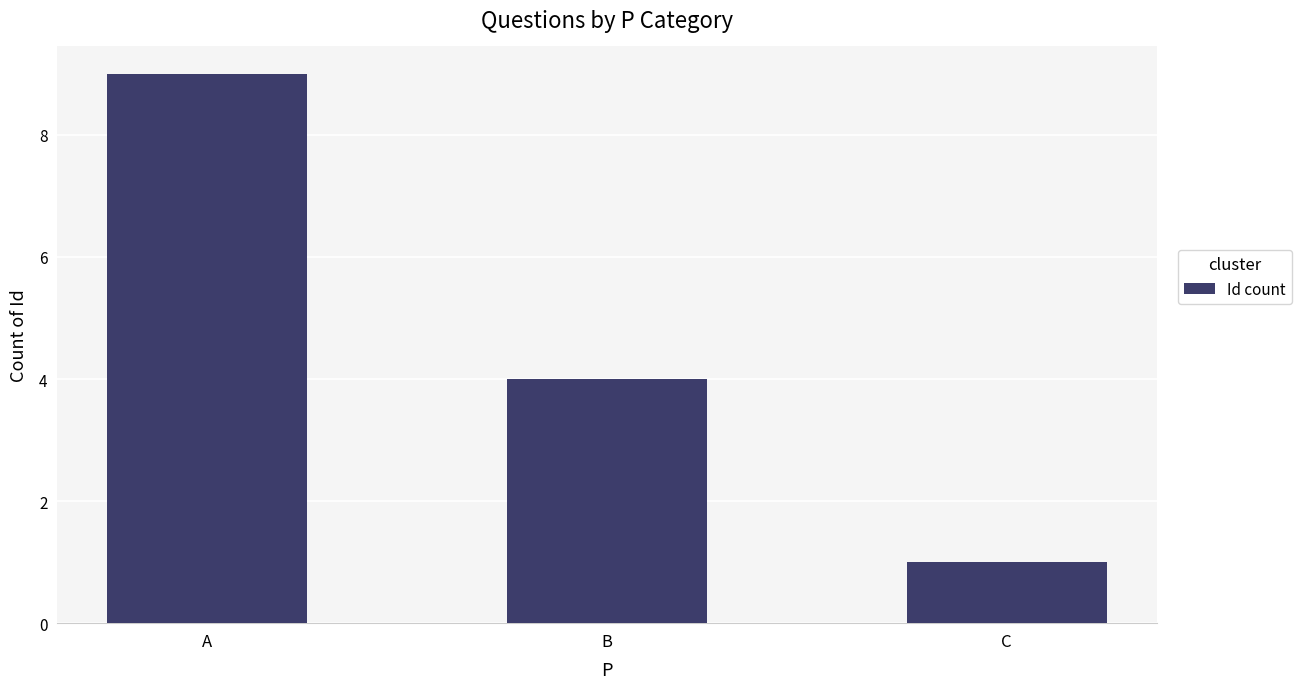

The value at C is 1. True or false?

True